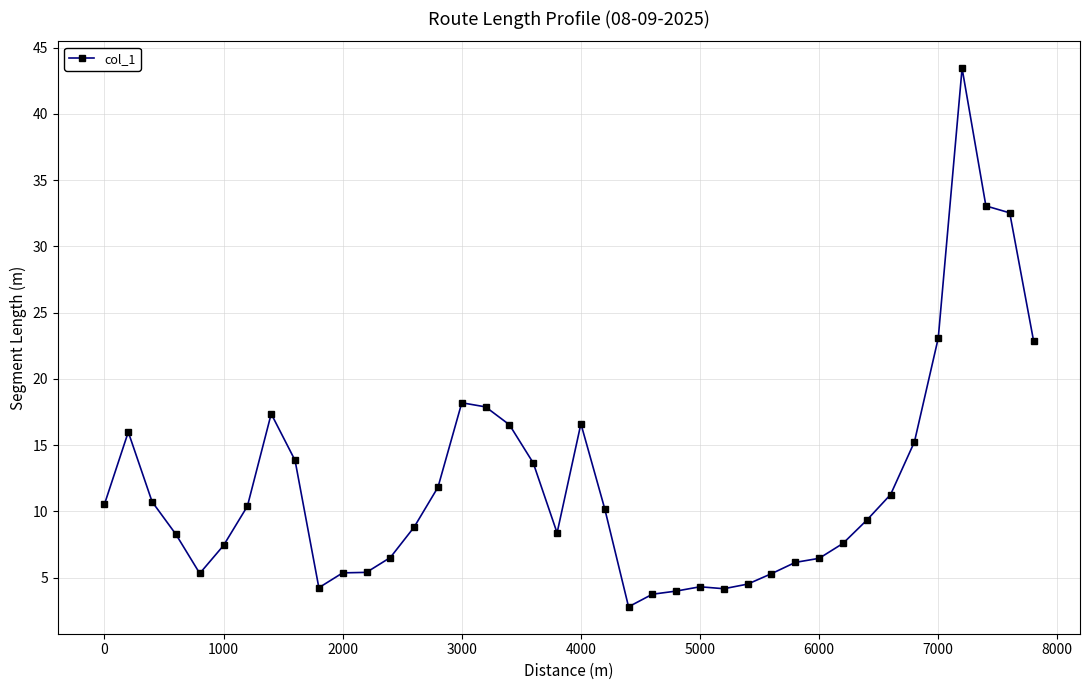

True or false: there are more than 1 points higher than both neighbors.

True